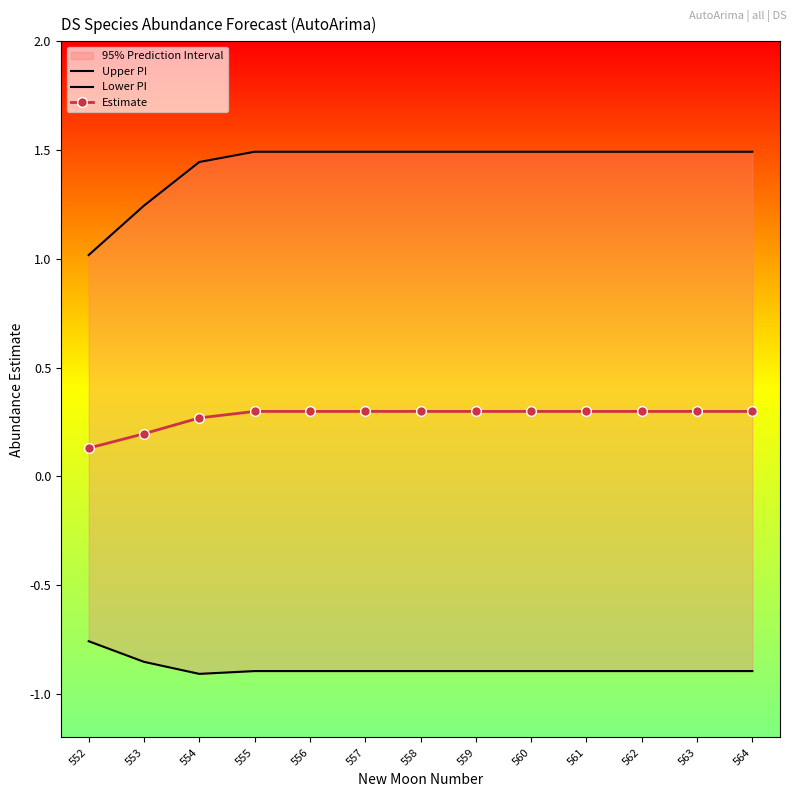

Reading left to right, transcribe all the data shown in this chart.

Upper PI: 1.0	1.2	1.4	1.5	1.5	1.5	1.5	1.5	1.5	1.5	1.5	1.5	1.5
Lower PI: -0.8	-0.9	-0.9	-0.9	-0.9	-0.9	-0.9	-0.9	-0.9	-0.9	-0.9	-0.9	-0.9
Estimate: 0.1	0.2	0.3	0.3	0.3	0.3	0.3	0.3	0.3	0.3	0.3	0.3	0.3